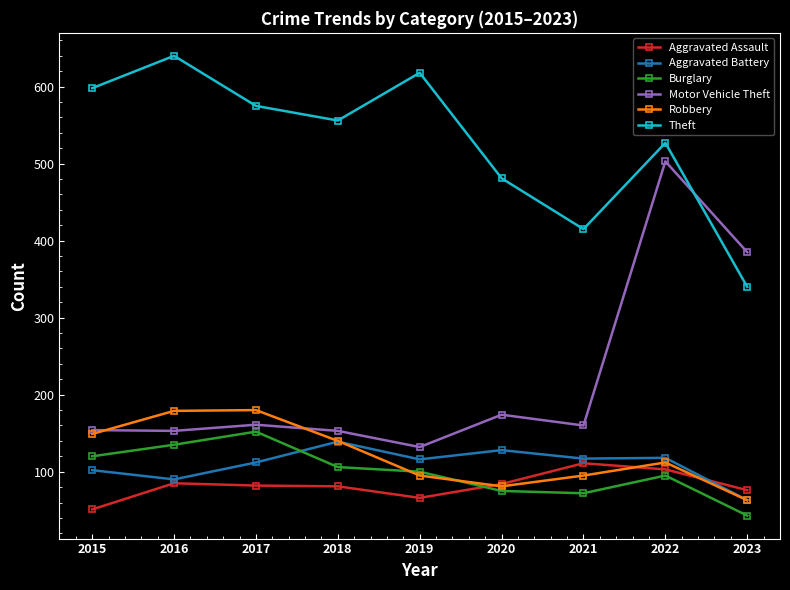

In Burglary, how many points are higher than both neighbors (excluding endpoints)?

2